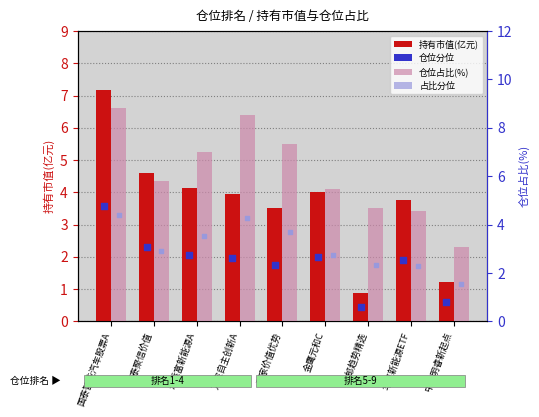

At how many categories does at least one series exceed 8?

2